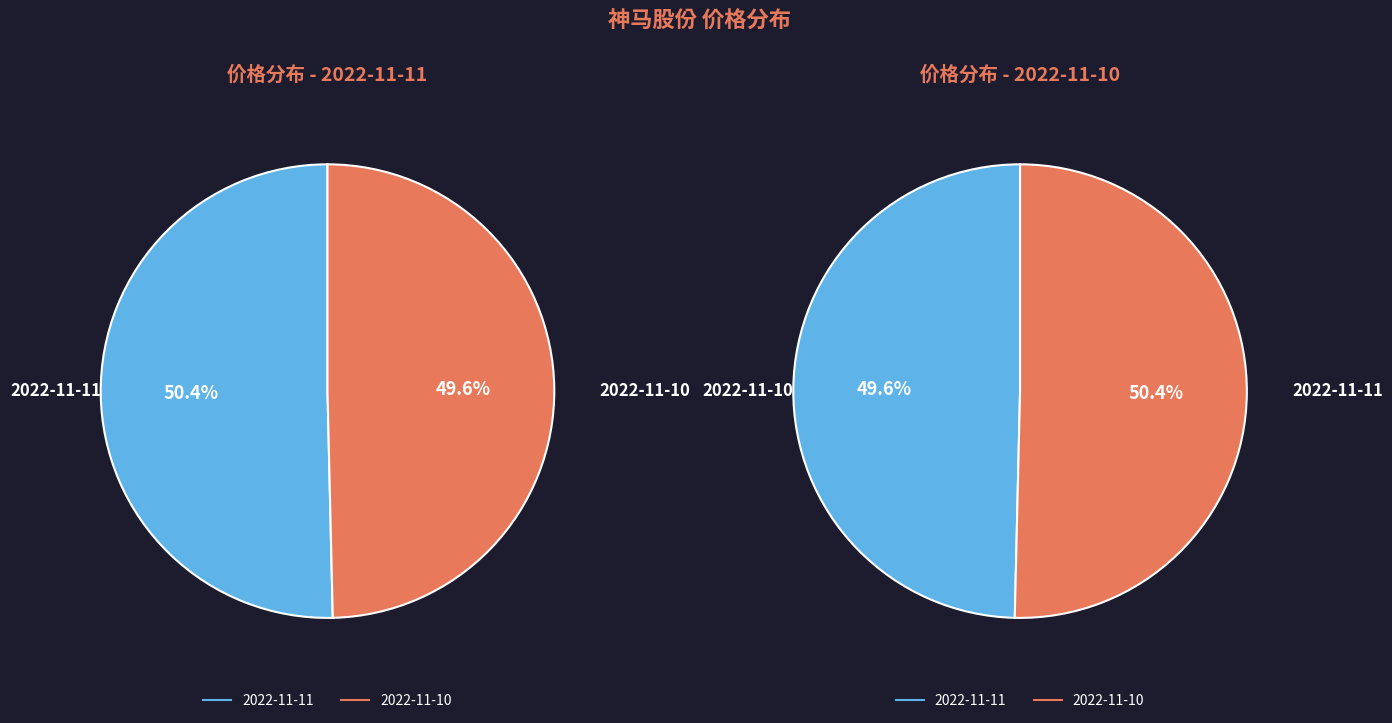

What percentage is NOT represented by 2022-11-10?

50.4%